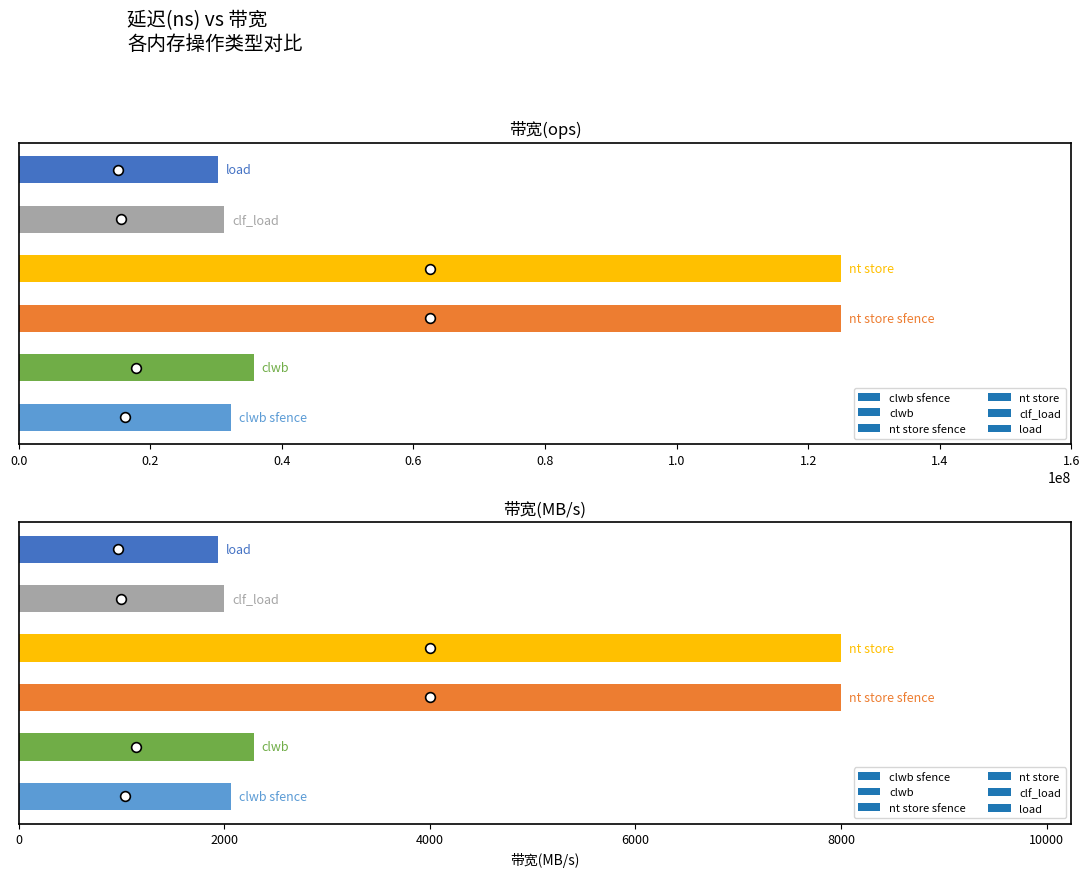

Reading right to left, transcribe all the data shown in this chart.

带宽(ops): 30303030	31250000	125000000	125000000	35714285	32258064
带宽(MB/s): 1939	2000	8000	8000	2285	2064